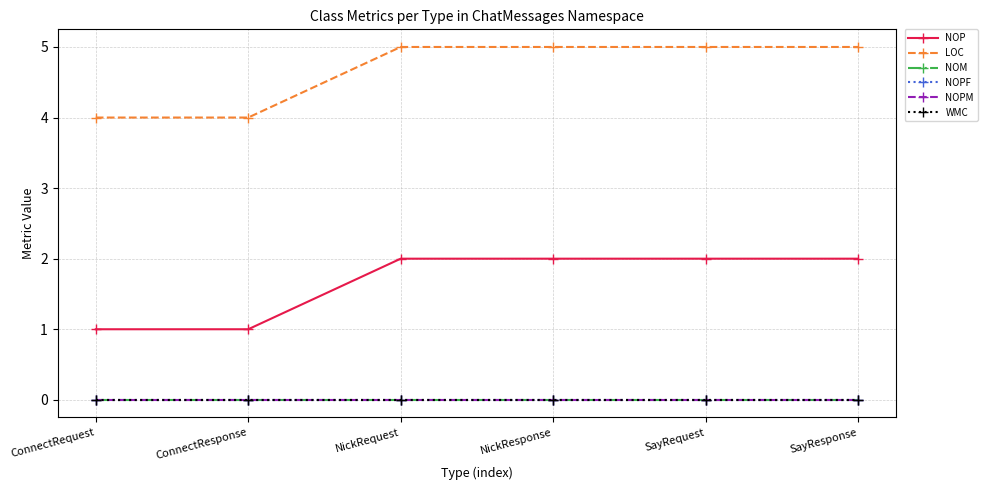

The value of NOP at SayResponse is 2. True or false?

True